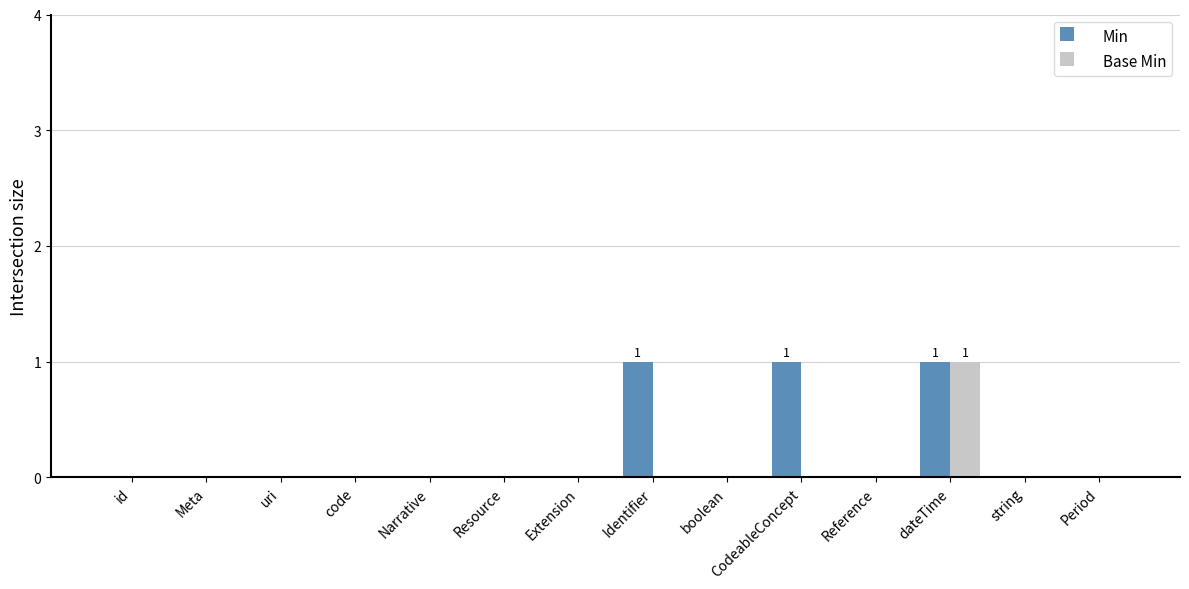

What is the sum of all Min values?

3